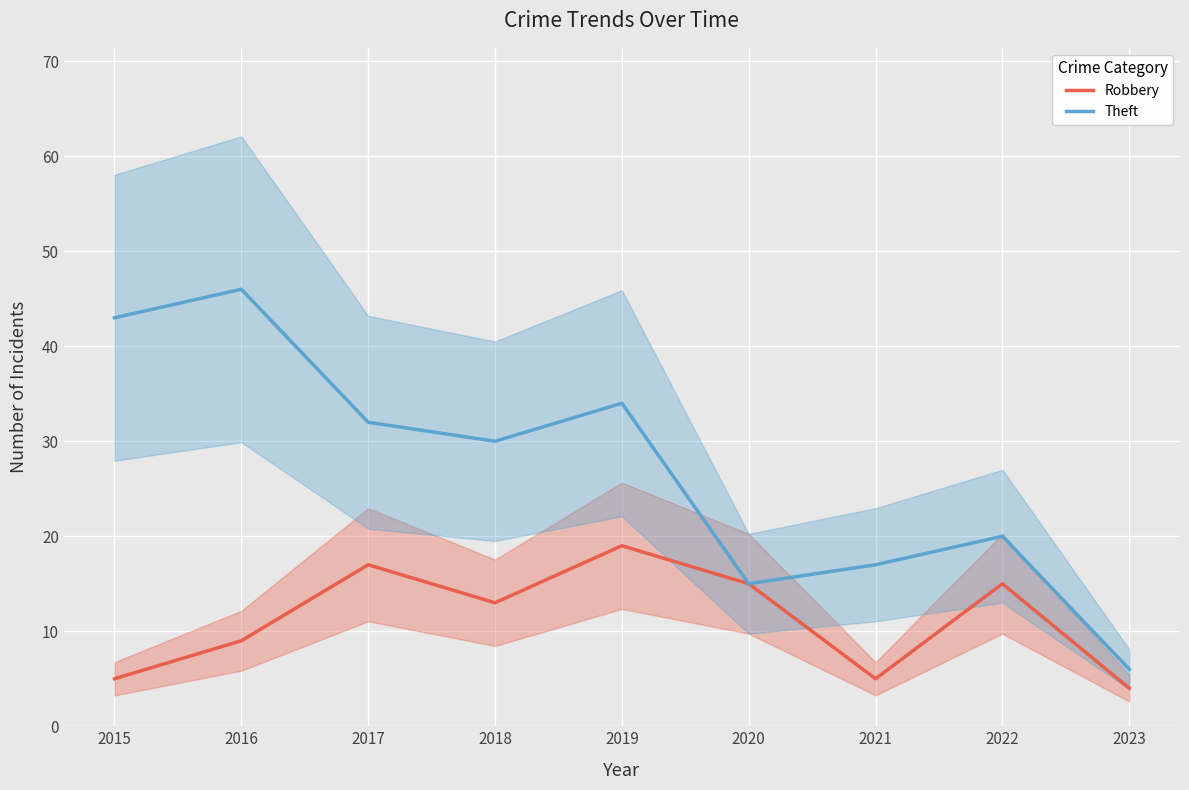

True or false: Robbery and Theft intersect in this chart.

False